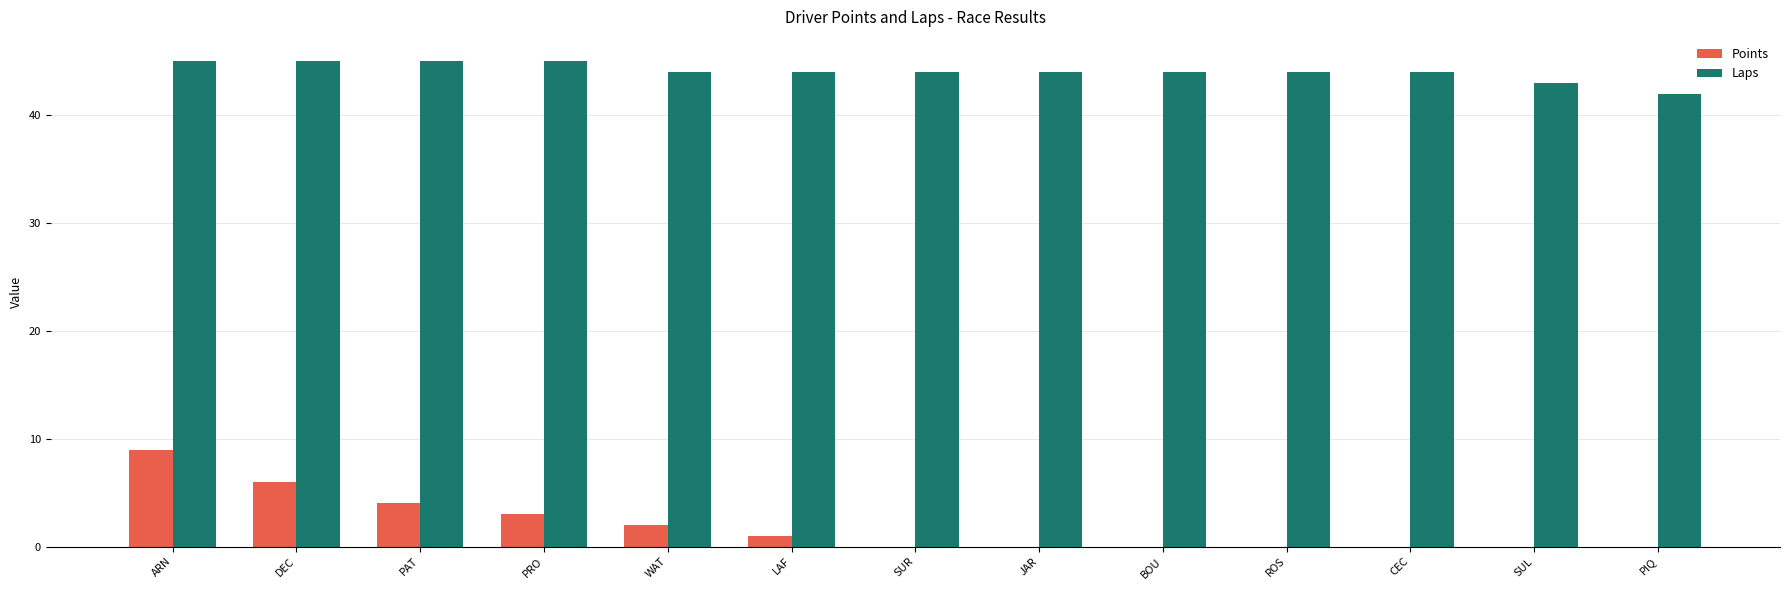

The value of Laps at PIQ is 12. True or false?

False